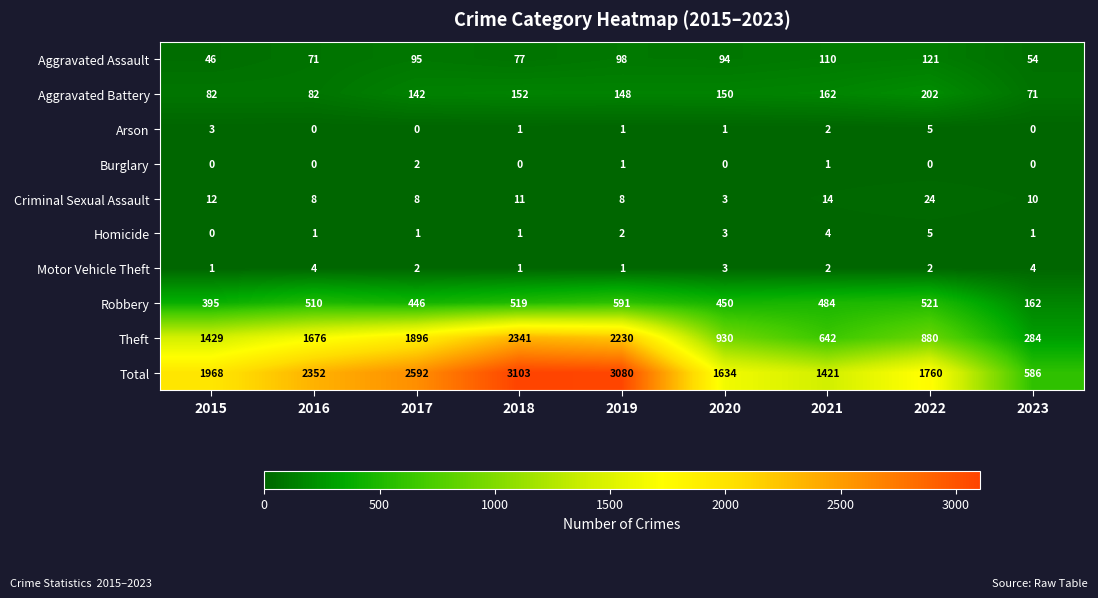

True or false: Robbery has a value of 446 at 2017.

True